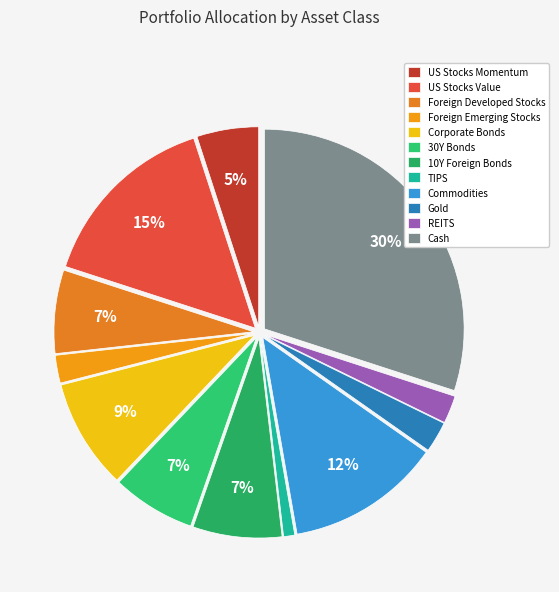

To the nearest percent, what is the difference between the largest and smallest slice percentages?

29%